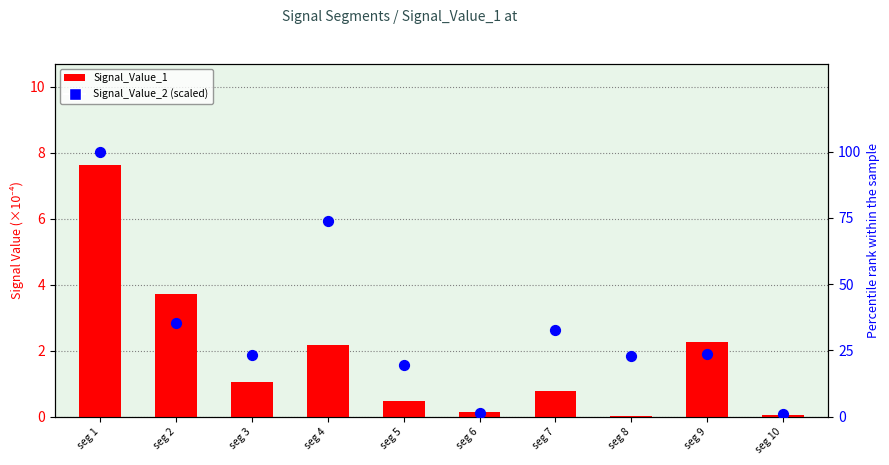

At how many categories does at least one series exceed 47?

2